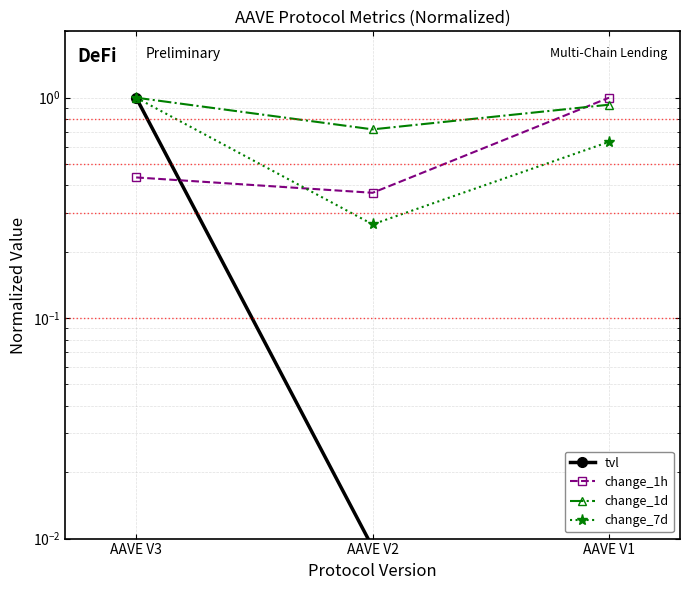

Between AAVE V1 and AAVE V2, which is larger?

AAVE V2